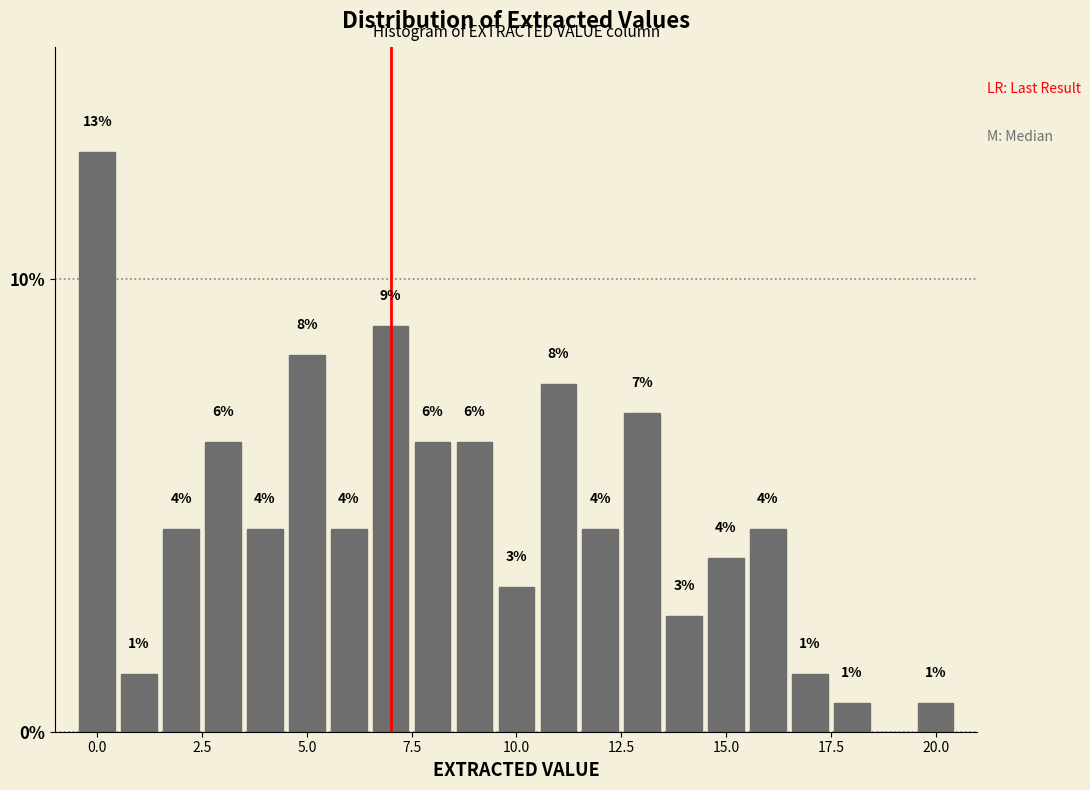

Around what value on the x-axis is the tallest bar? Give the approximate position of its centre, as read against the axis.

0.0